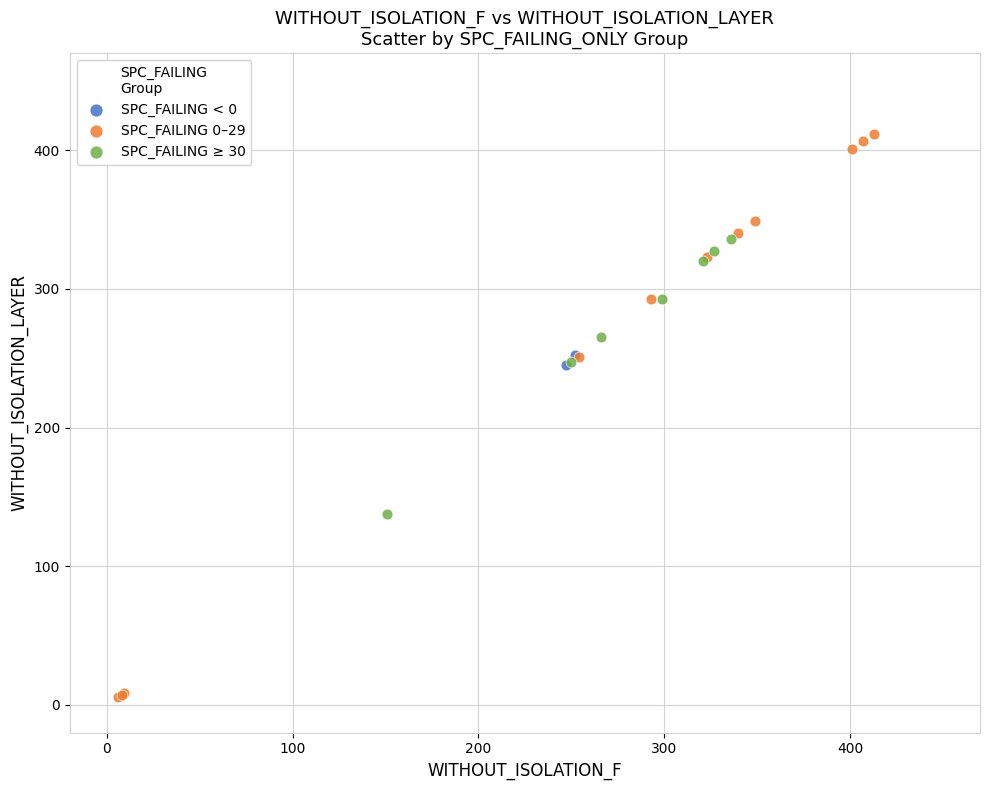

Which series has the widest spread of Y values?

SPC_FAILING 0–29